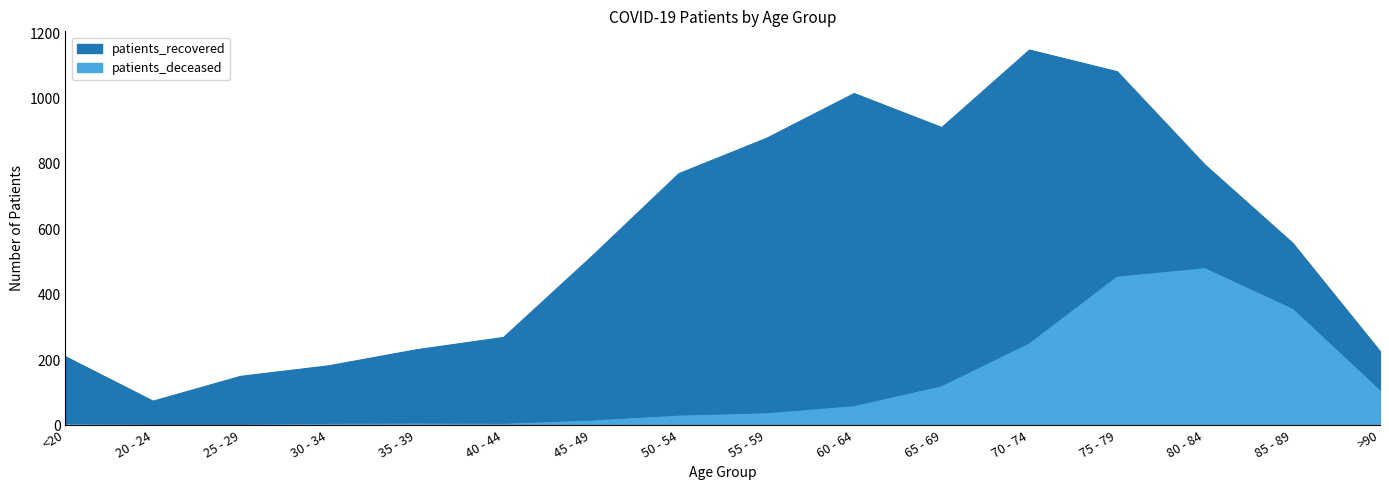

True or false: patients_recovered has a value of 770 at 50 - 54.

True